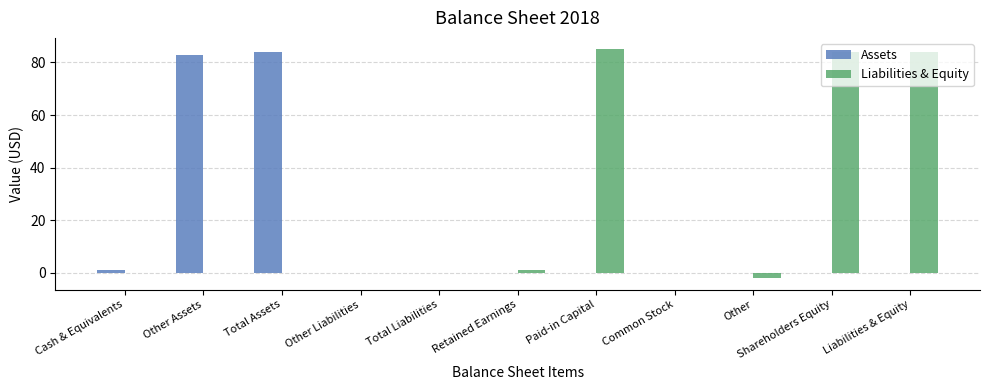

Is the value of Liabilities & Equity at Shareholders Equity greater than the value of Assets at Total Liabilities?

Yes